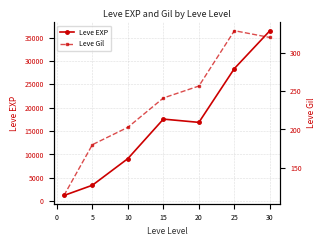

At which category does Leve EXP reach its first local peak?

15